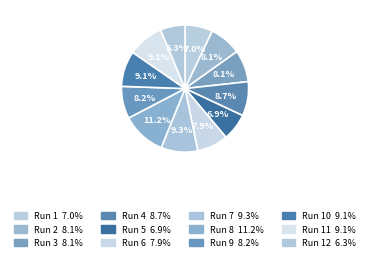

How many slices are in this pie chart?

12